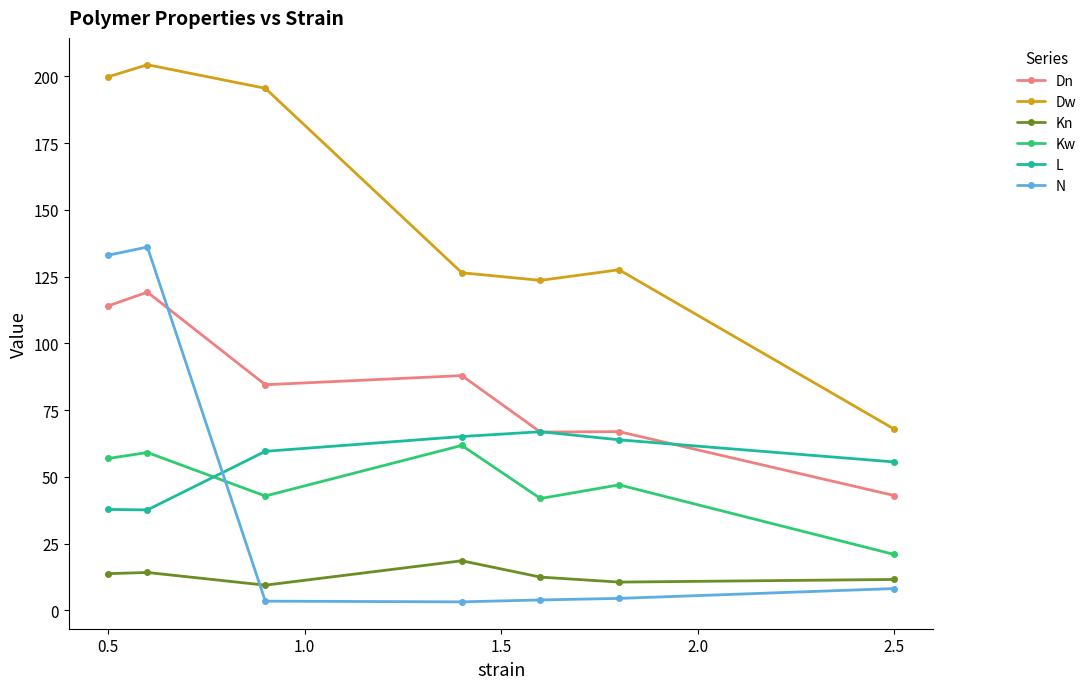

True or false: Dw has more than 2 interior local peaks.

False